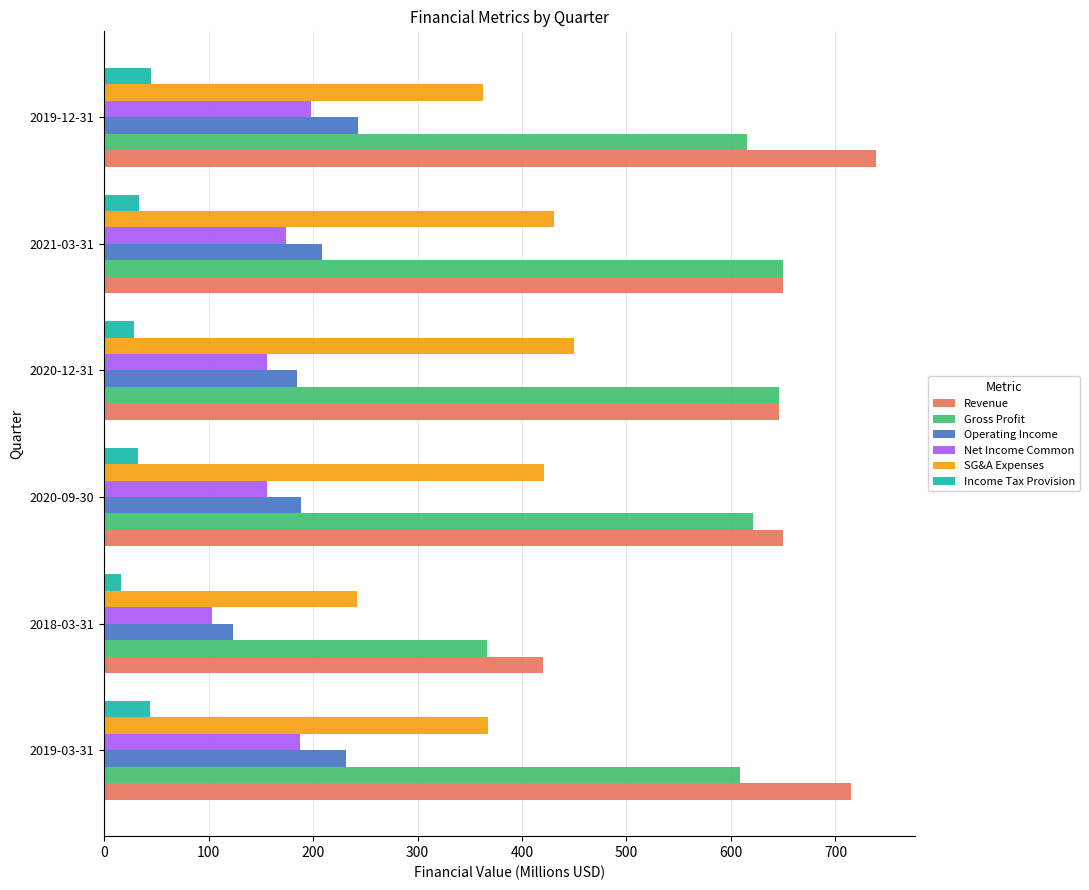

Rank the series by their maximum value, from lowest to highest.

Income Tax Provision, Net Income Common, Operating Income, SG&A Expenses, Gross Profit, Revenue